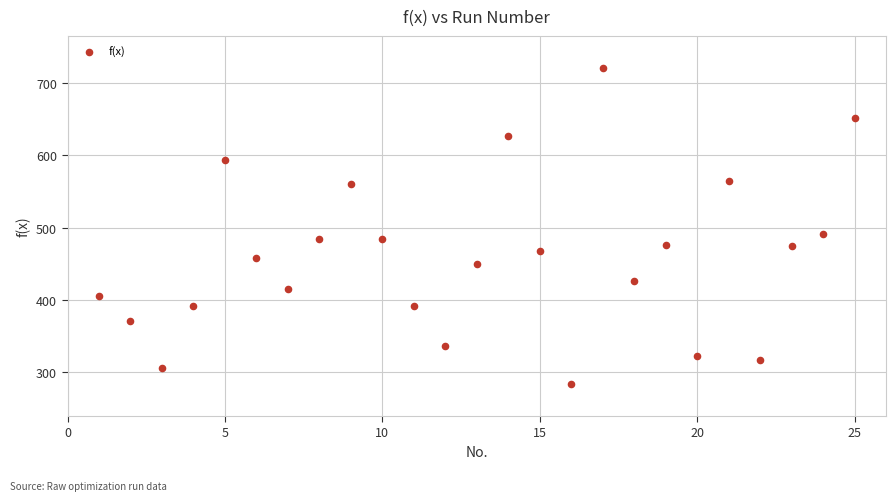

What Y value in the scatter plot is closest to 502?

491.3